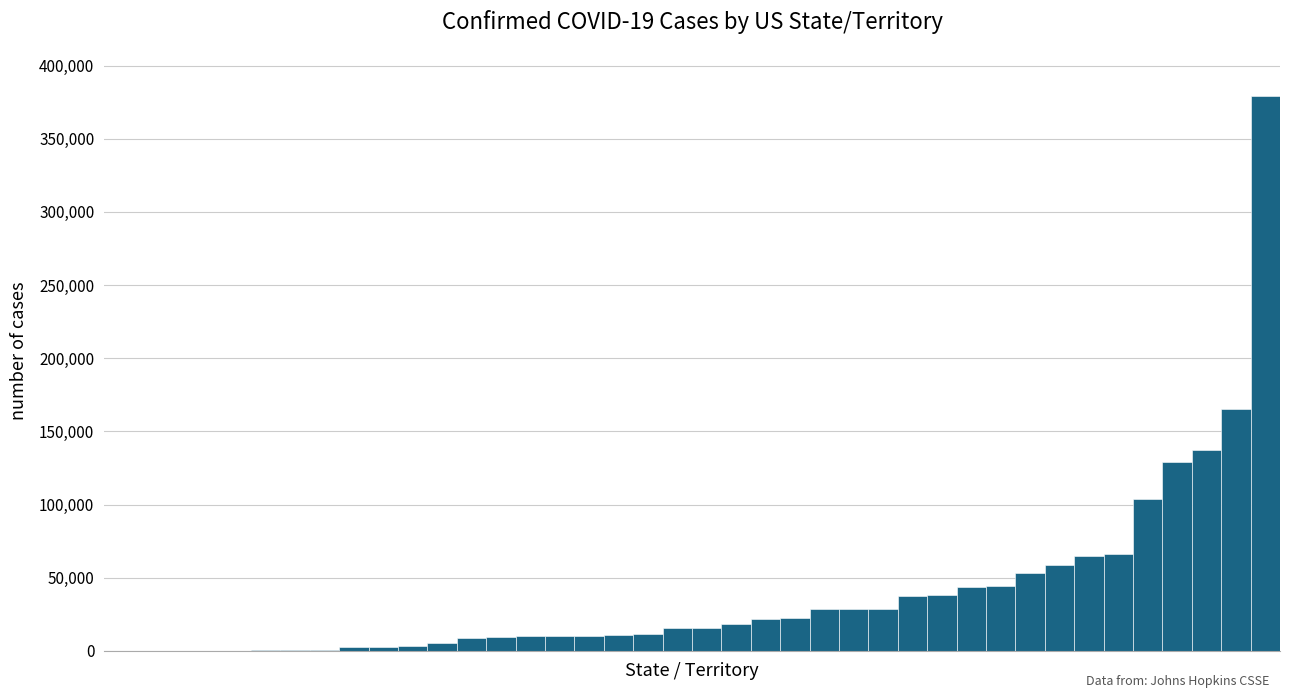

What is the sum of all values?

1587102